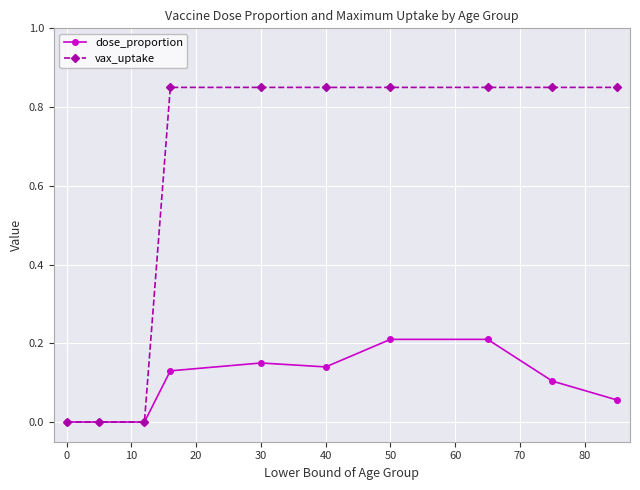

Which series has the largest total across all categories?

vax_uptake